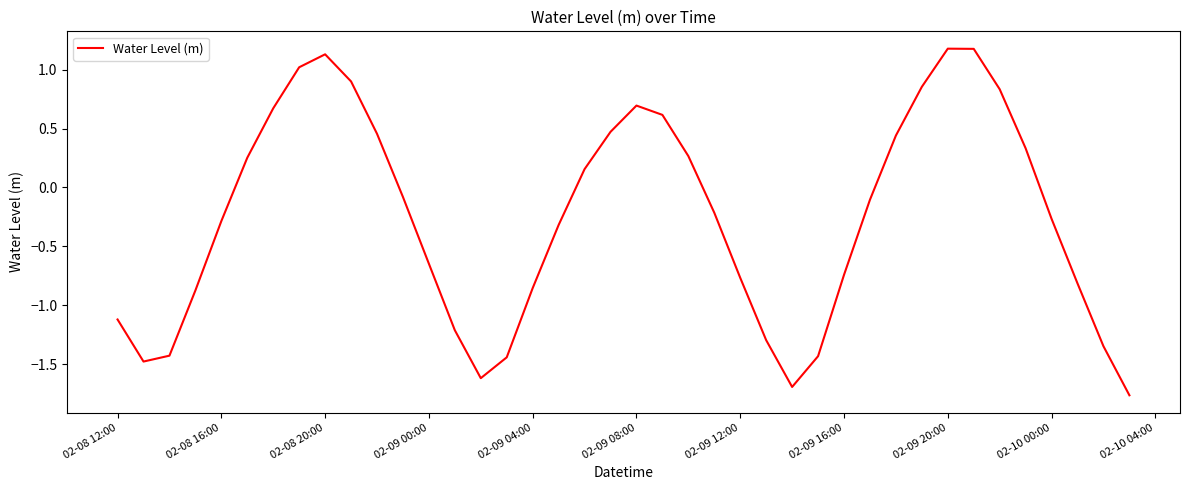

What is the greatest value displayed?

1.2